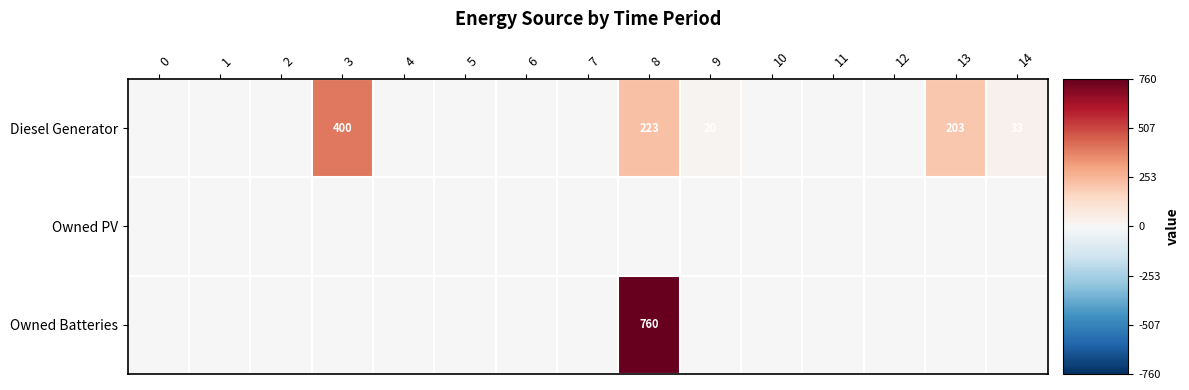

How many series are shown in this chart?

3